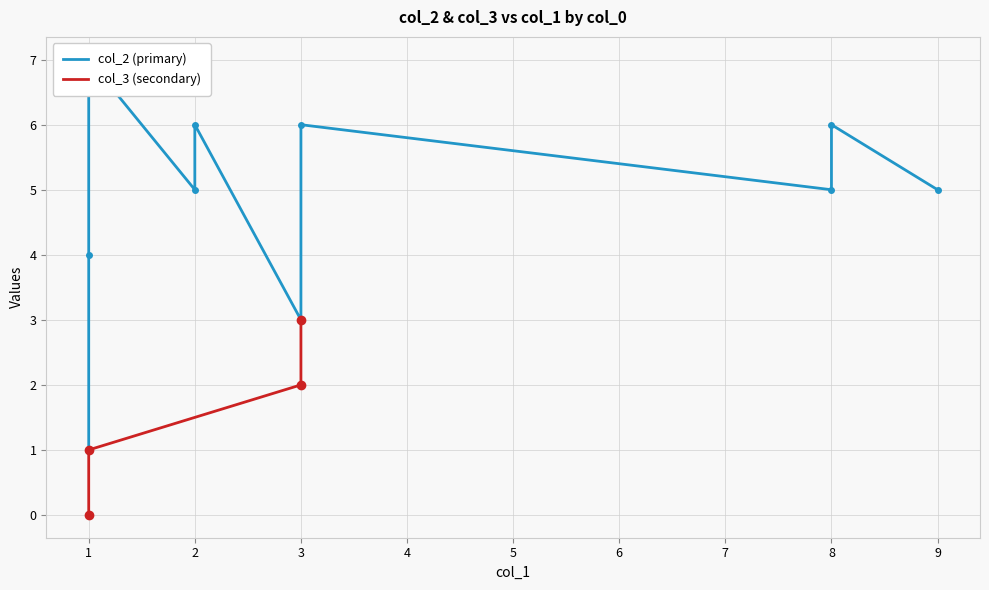

What is the value of the 9th point from the left?

2